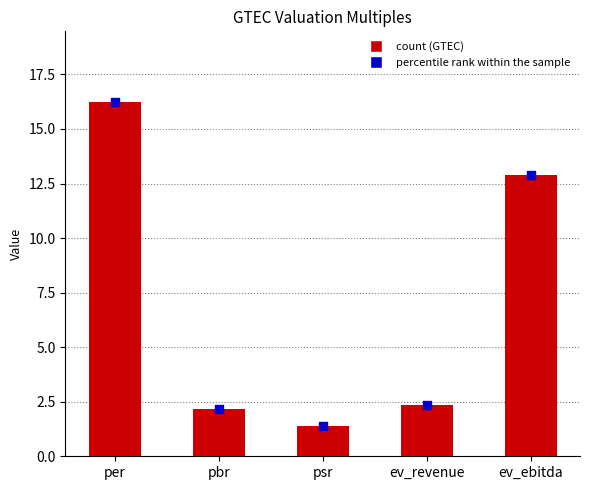

What is the change in value from ev_revenue to ev_ebitda?

+10.5